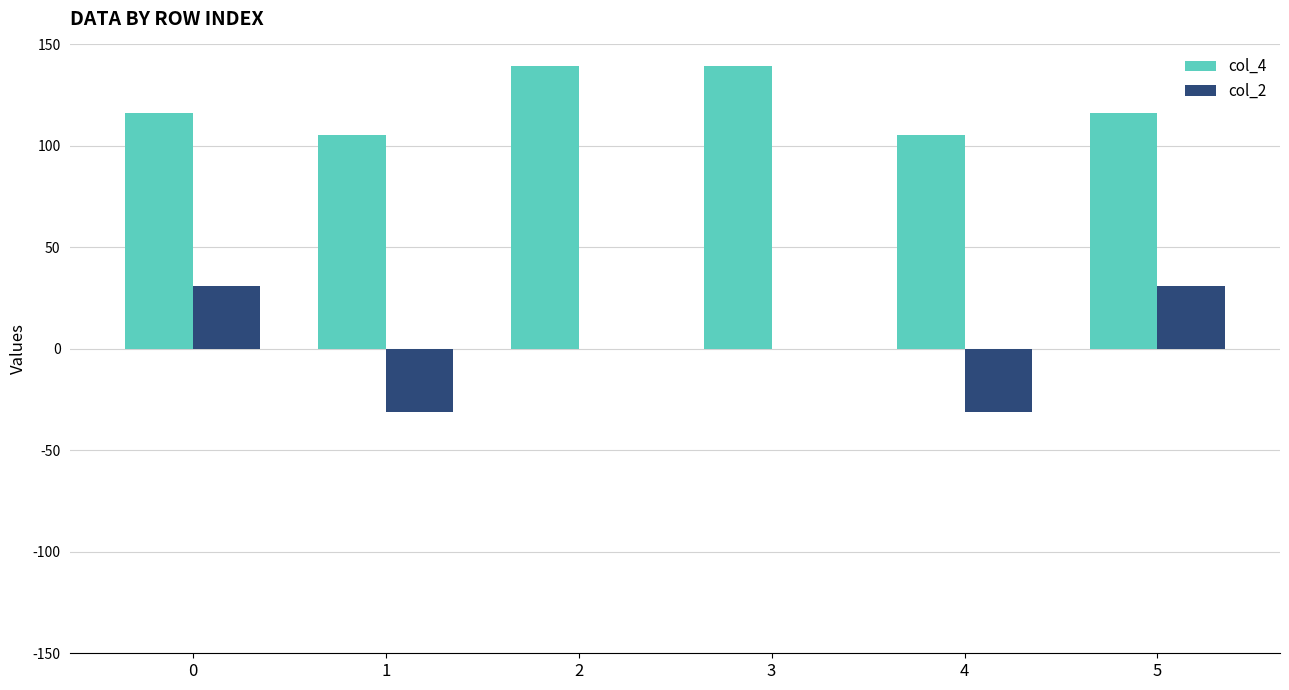

Is it true that col_4 equals 139.6 at 3?

True